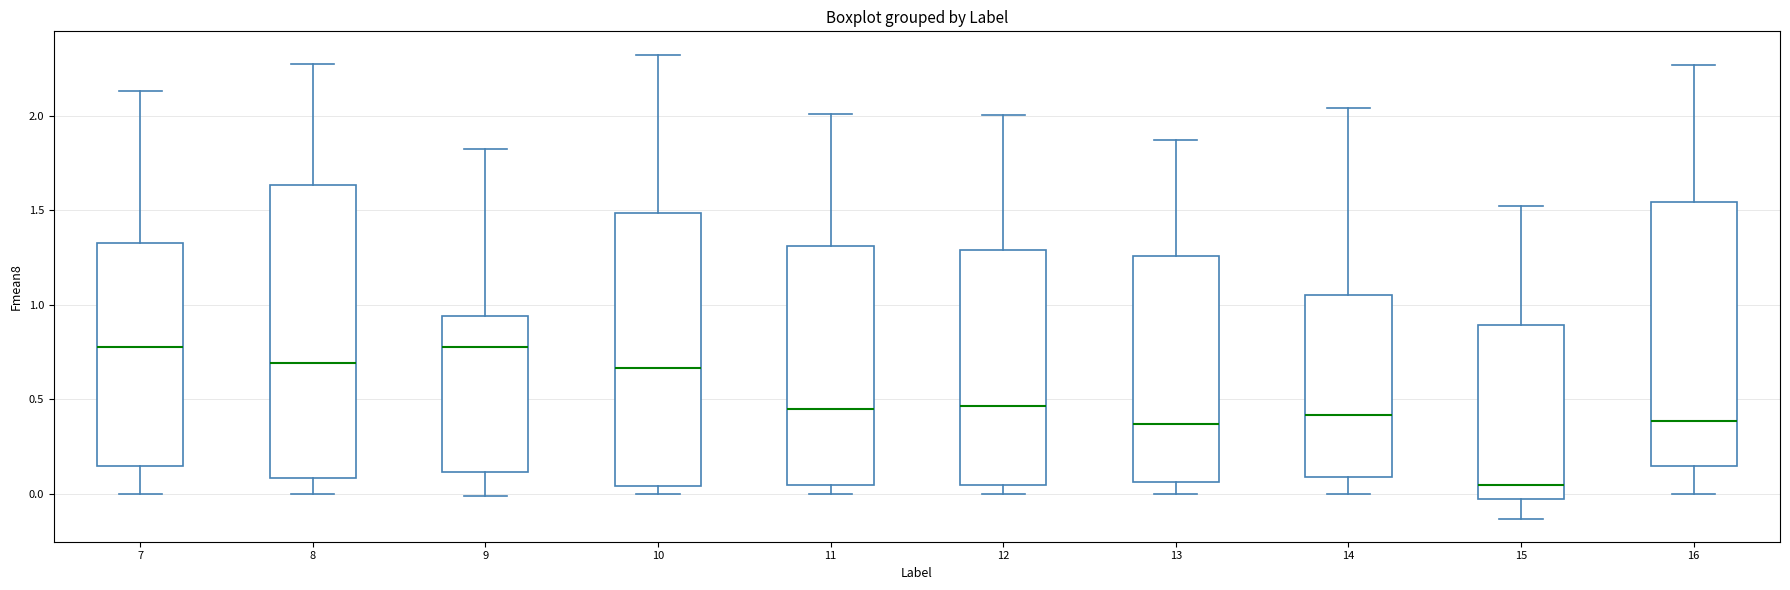

Reading left to right, transcribe this box plot: for each box, give where its median line is, the range the box spans, and where its two whiskers end, as read against the y-axis. The values are not printed on the chart, so give them approximately, as read against the axis.

7: median 0.75, box 0.15 to 1.30, whiskers 0.00 to 2.15
8: median 0.70, box 0.10 to 1.65, whiskers 0.00 to 2.25
9: median 0.80, box 0.10 to 0.95, whiskers 0.00 to 1.80
10: median 0.65, box 0.05 to 1.50, whiskers 0.00 to 2.30
11: median 0.45, box 0.05 to 1.30, whiskers 0.00 to 2.00
12: median 0.45, box 0.05 to 1.30, whiskers 0.00 to 2.00
13: median 0.35, box 0.05 to 1.25, whiskers 0.00 to 1.85
14: median 0.40, box 0.10 to 1.05, whiskers 0.00 to 2.05
15: median 0.05, box -0.05 to 0.90, whiskers -0.15 to 1.50
16: median 0.40, box 0.15 to 1.55, whiskers 0.00 to 2.25